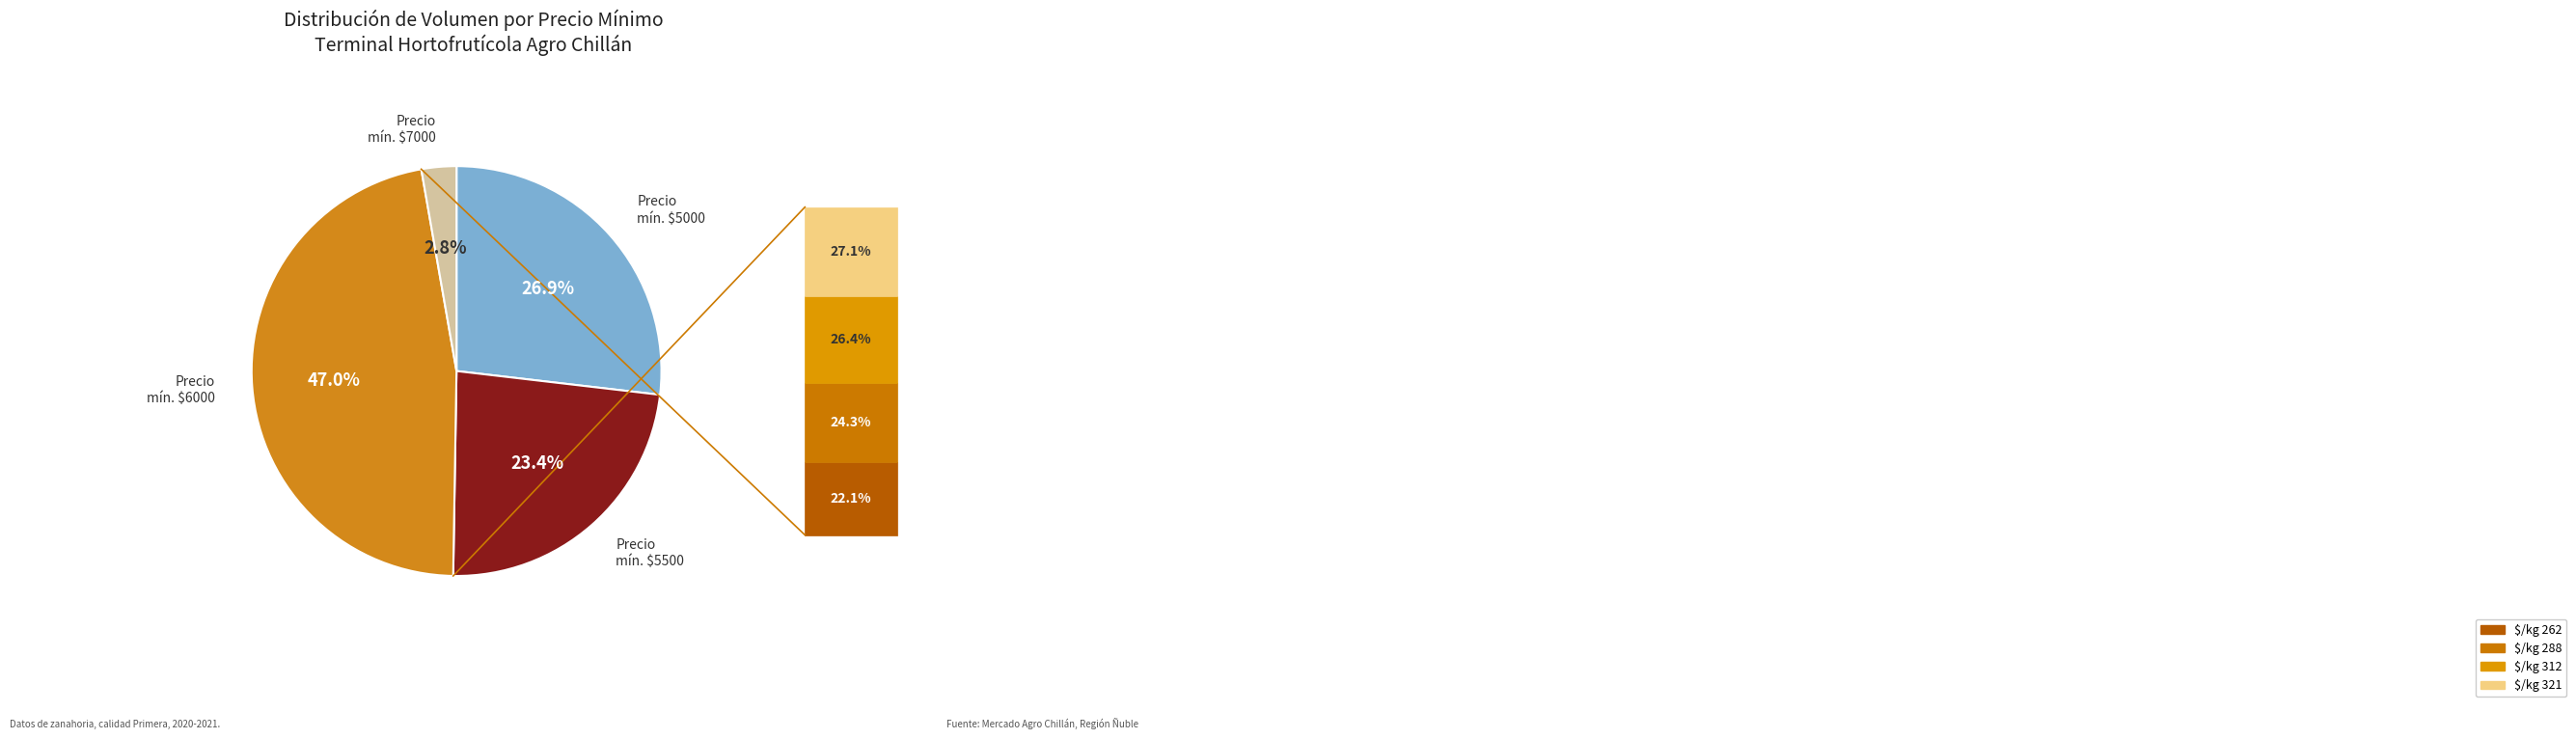

Is there any slice that represents more than half of the pie?

No